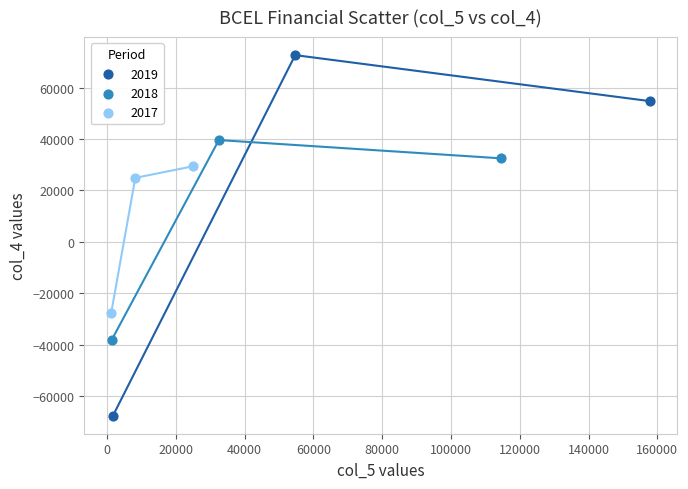

Which series reaches the minimum Y coordinate?

2019